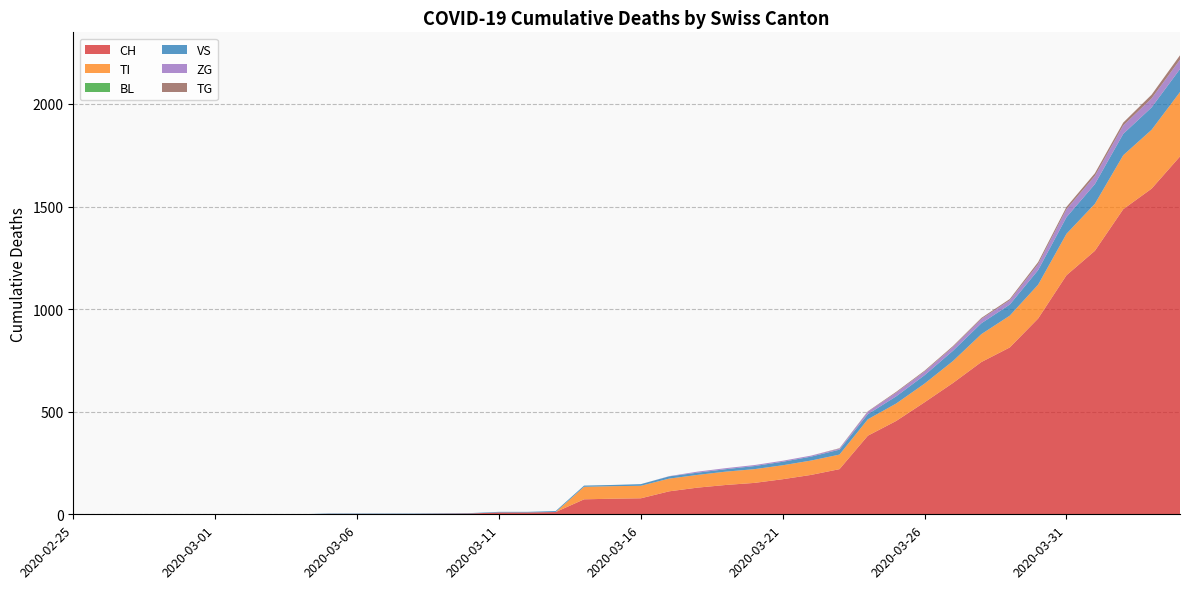

Reading left to right, transcribe all the data shown in this chart.

CH: 0	0	0	0	0	0	0	0	0	2	2	2	2	3	4	9	9	11	73	76	78	112	130	143	153	171	192	220	383	455	546	640	742	813	954	1165	1284	1487	1587	1744
TI: 0	0	0	0	0	0	0	0	0	0	0	0	0	0	0	0	0	0	61	61	61	62	62	65	67	68	70	71	80	85	91	107	136	155	165	202	229	263	287	314
BL: 0	0	0	0	0	0	0	0	0	0	0	0	0	0	0	0	0	0	0	0	0	0	0	0	0	0	0	0	0	0	0	0	0	0	0	0	0	0	0	0
VS: 0	0	0	0	0	0	0	0	0	2	2	2	2	2	2	3	3	5	6	6	8	11	11	12	15	17	19	24	25	35	41	50	53	54	71	81	96	104	109	112
ZG: 0	0	0	0	0	0	0	0	0	0	0	0	0	0	0	0	0	0	0	0	0	1	5	5	5	5	5	5	12	18	18	18	21	21	29	39	40	41	44	46
TG: 0	0	0	0	0	0	0	0	0	0	0	0	0	0	0	0	0	0	0	0	0	0	0	0	0	0	0	2	2	4	4	5	5	6	10	11	13	14	18	21